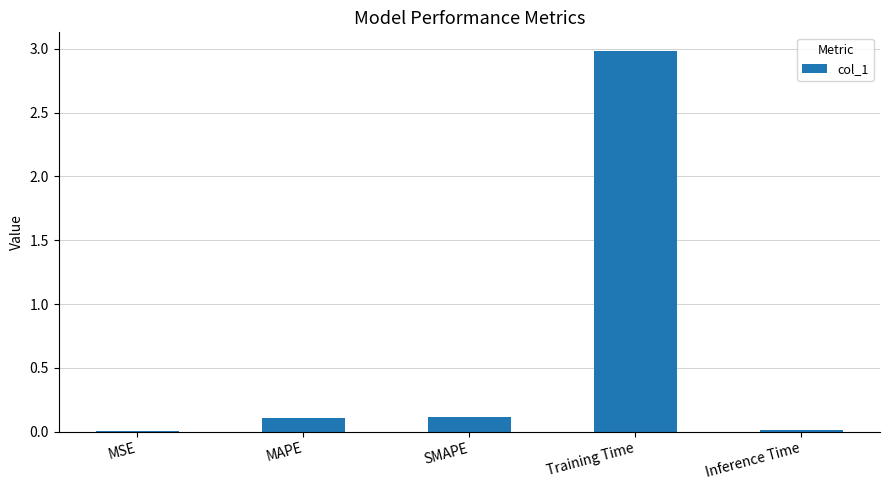

What is the greatest value displayed?

3.0